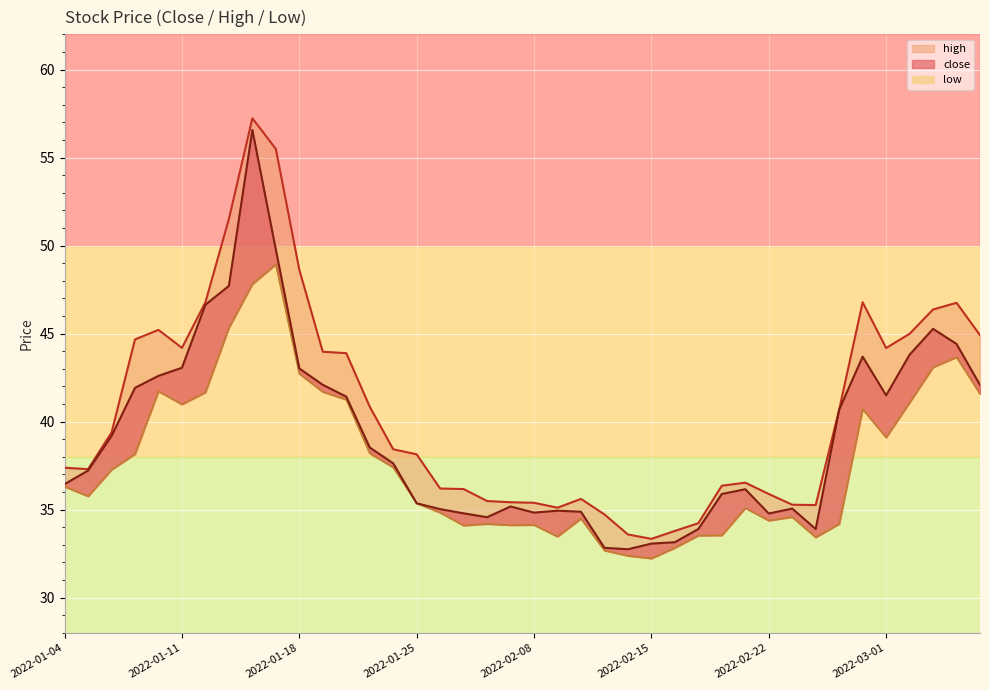

What is the sum of all close values?

1566.3